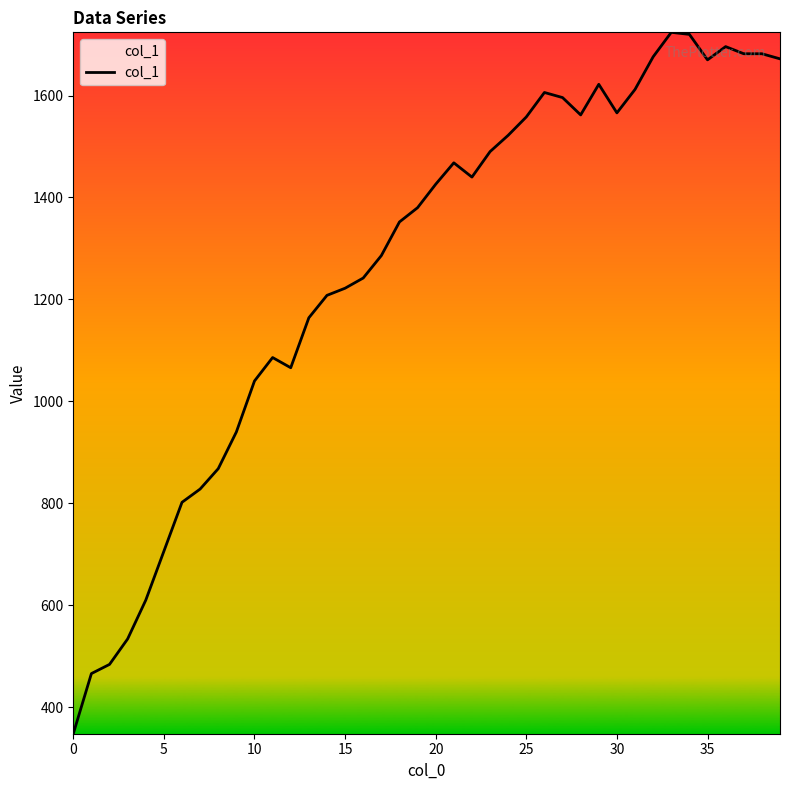

What is the maximum value shown in the chart?

1724